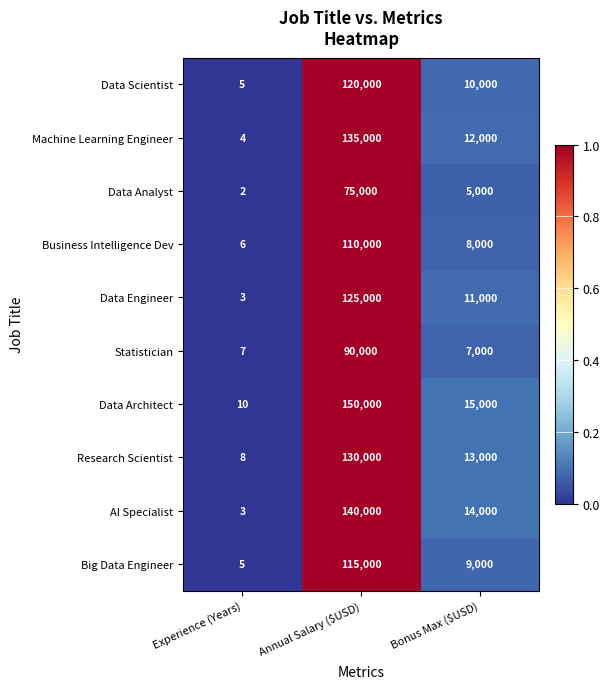

What is the total value across all series at Bonus Max ($USD)?

104000